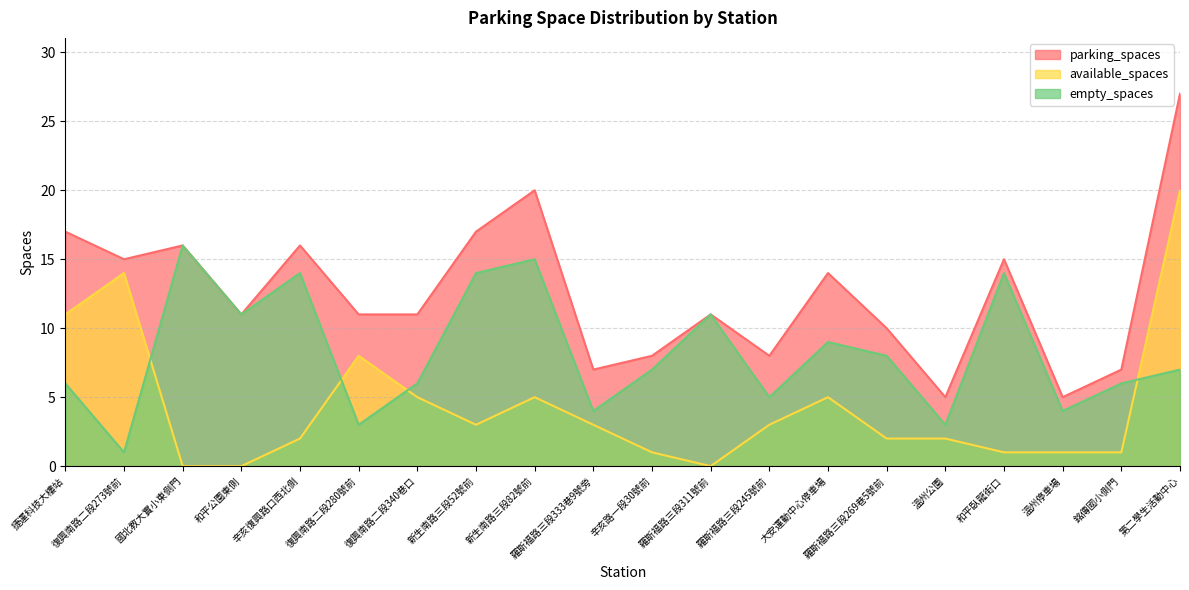

What is the difference between the second highest and second lowest values in the empty_spaces series?

12